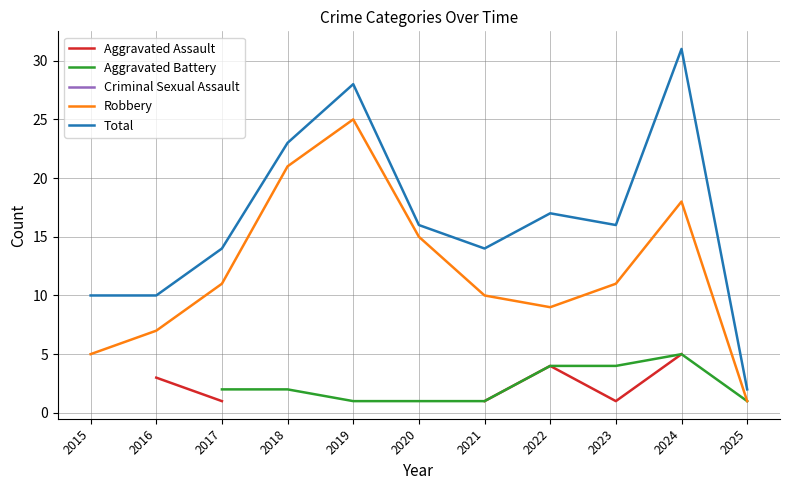

The value of Aggravated Battery at 2017 is 0.5. True or false?

False